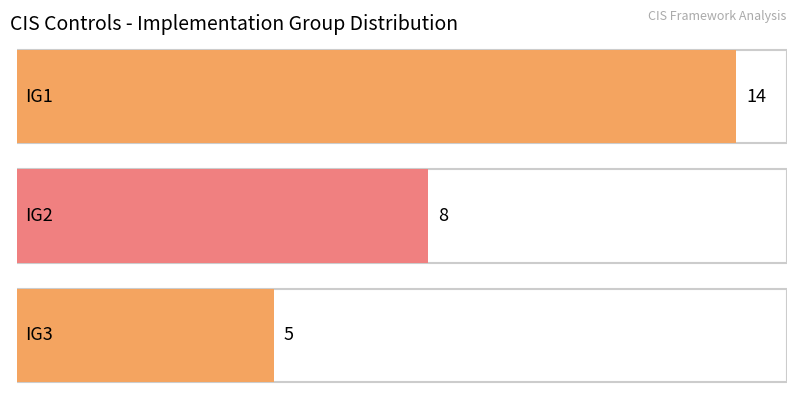

Rank the categories by value from highest to lowest.

IG1, IG2, IG3